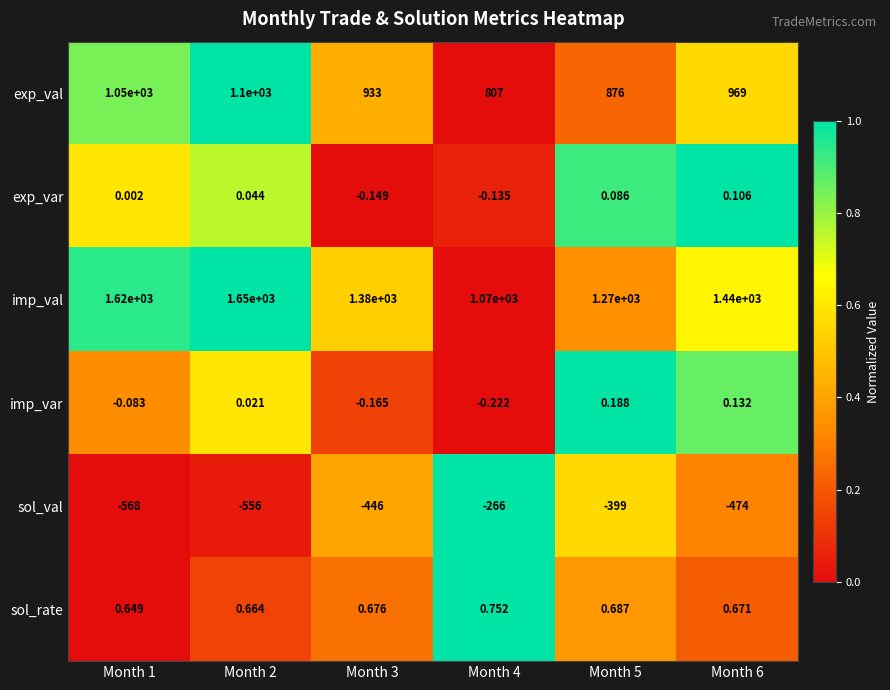

Which series has the largest total across all categories?

imp_val